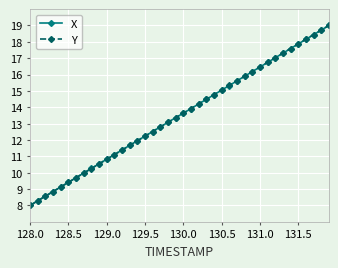

What is the value of the X point at the 8th from the left?

10.0